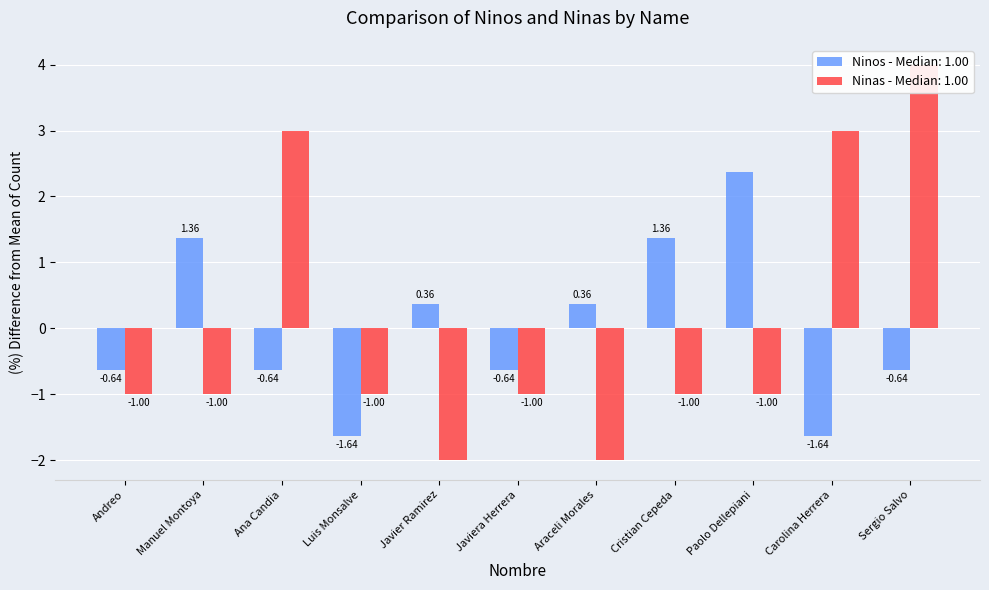

What is the label of the 5th bar from the right?

Araceli Morales